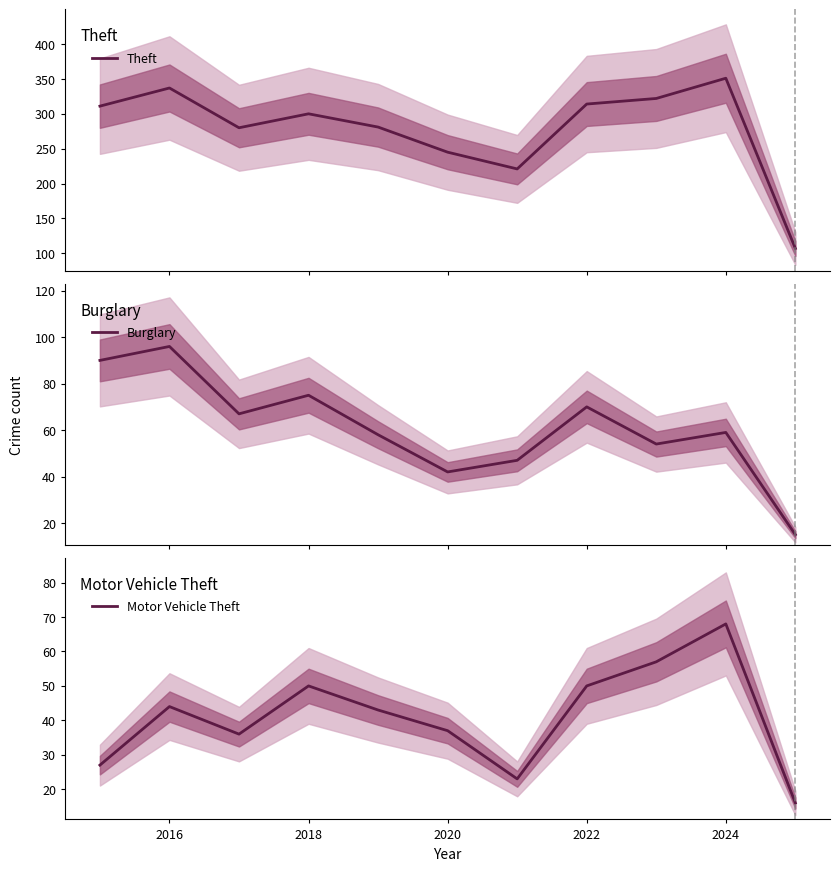

What is the average value of the Theft series?

279